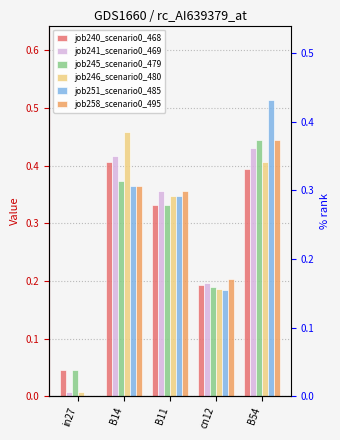

Are the bars horizontal?

No